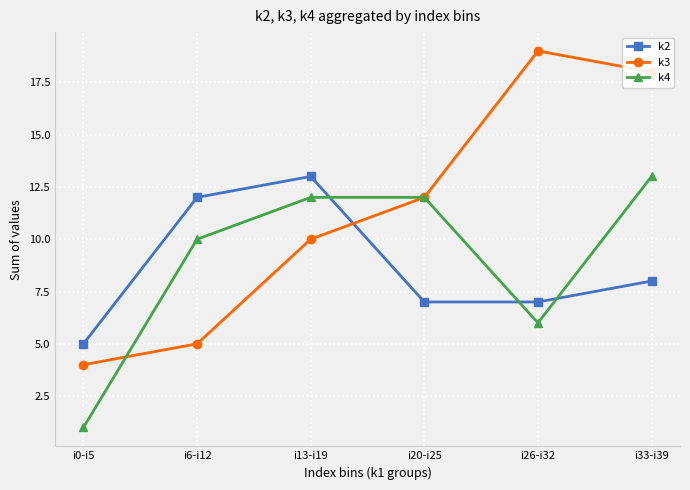

How many series are shown in this chart?

3